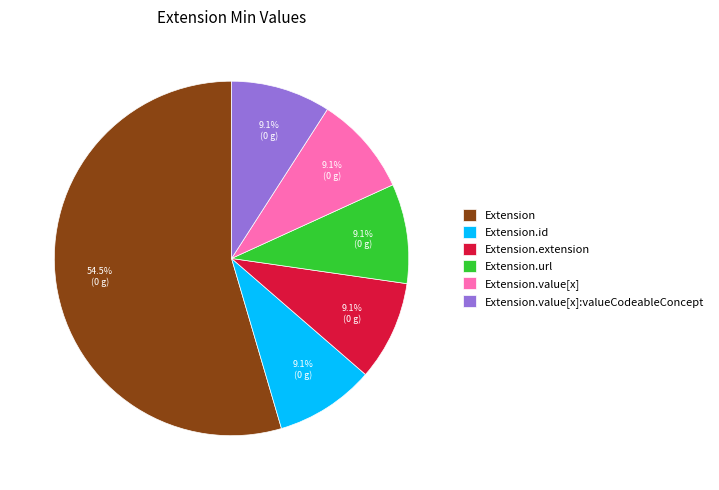

What percentage is the Extension.url slice, to the nearest percent?

9%